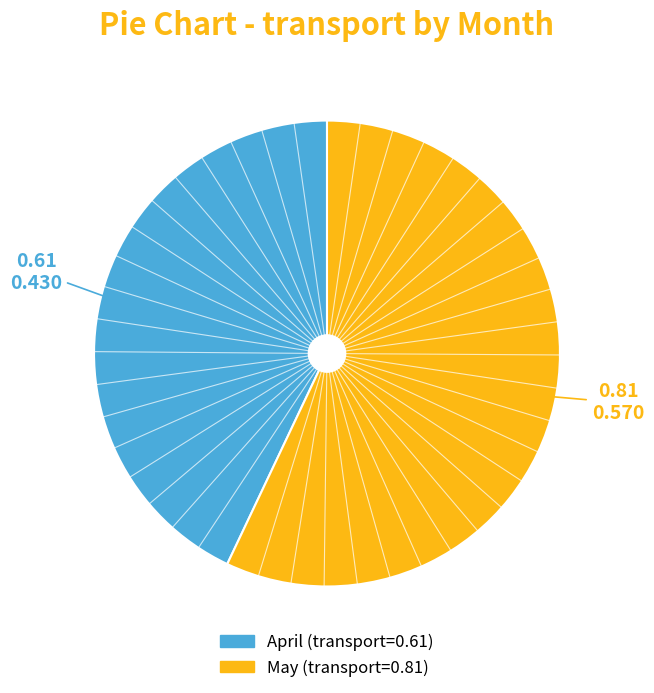

Combined, do May and April account for over 50%?

Yes